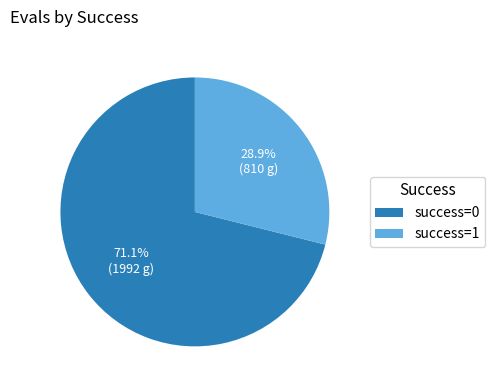

Is the sum of success=1 and success=0 greater than half?

Yes